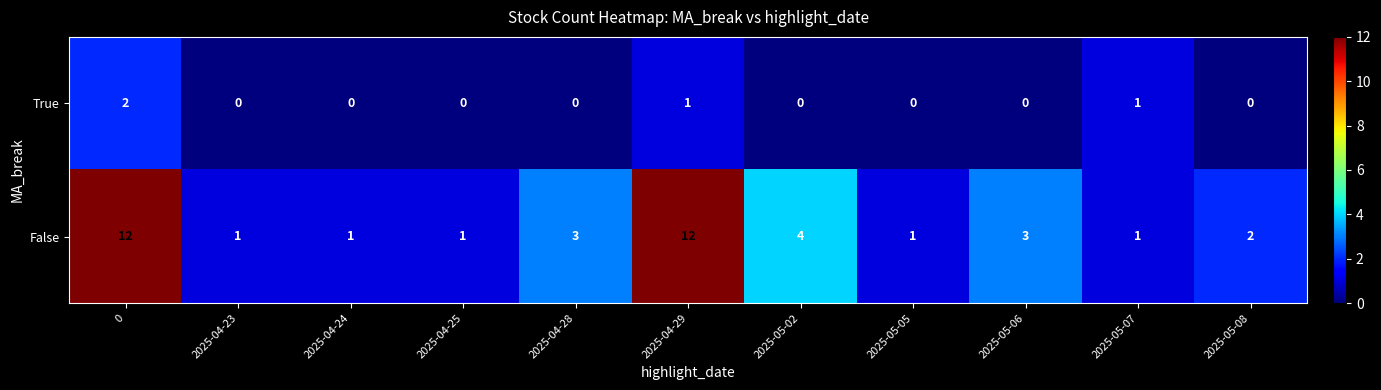

What is the greatest value displayed?

12